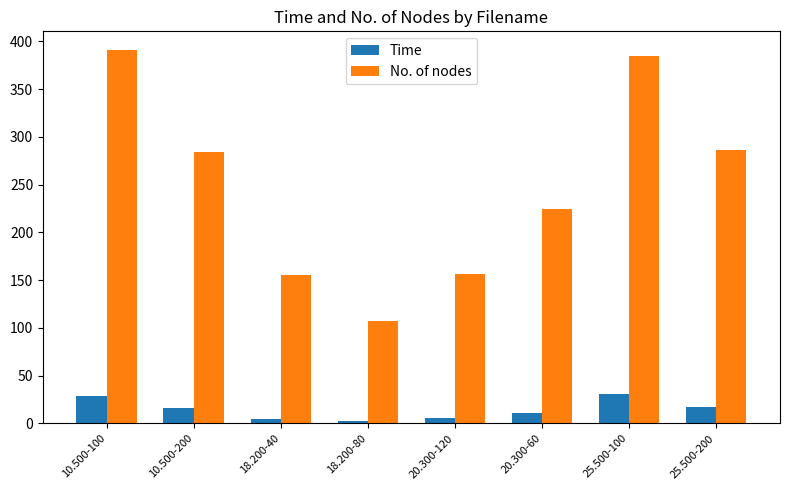

What is the greatest value displayed?

391.0